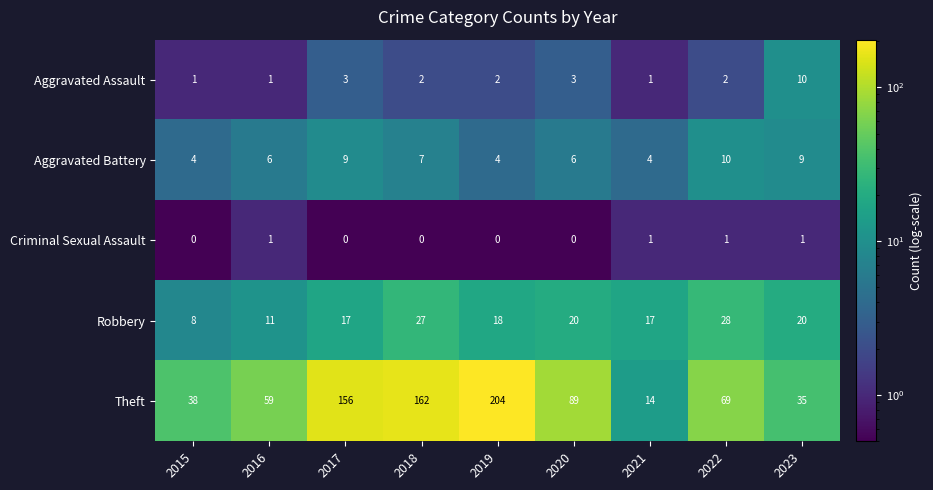

The Theft series shows 117 at 2019. True or false?

False